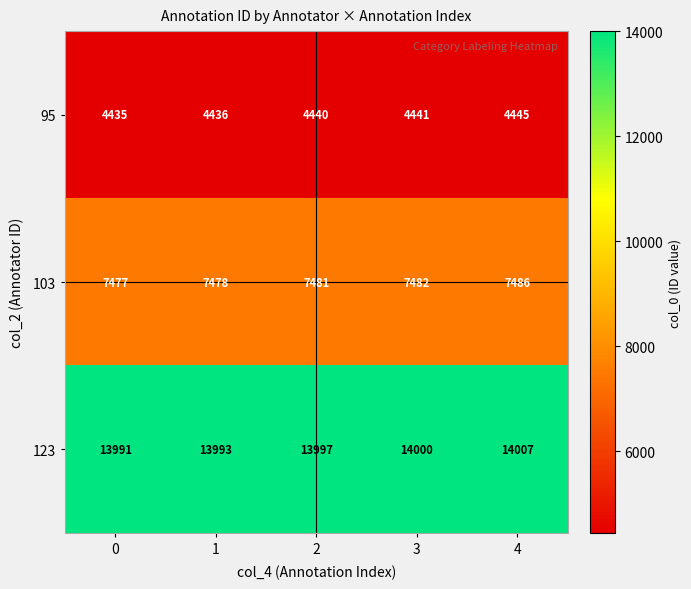

List the series in order of their overall mean, lowest first.

95, 103, 123